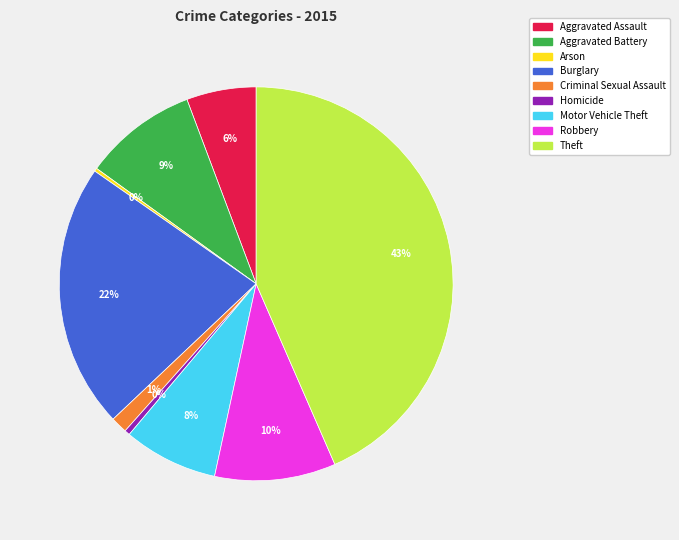

Is there any slice that represents more than half of the pie?

No